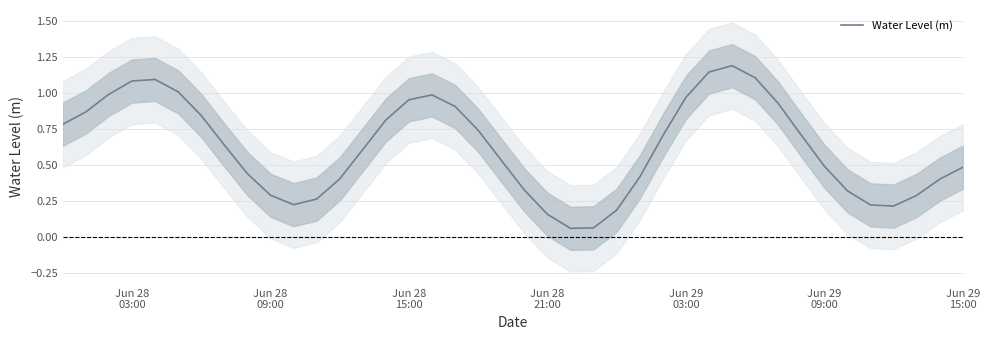

What is the maximum value shown in the chart?

1.2